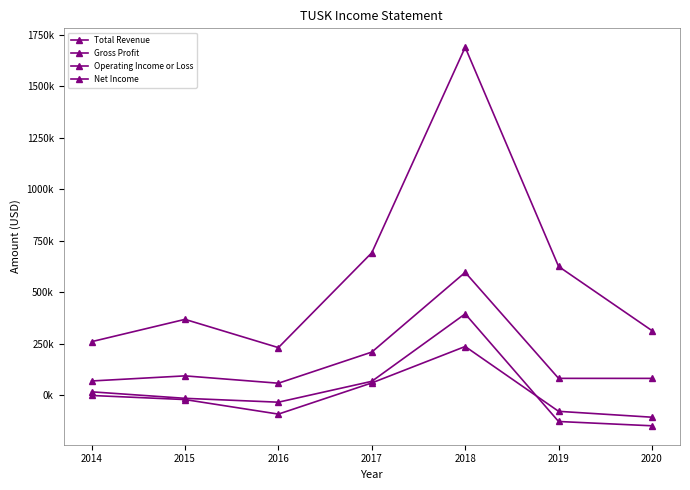

Is this an area chart (filled region under the line)?

No